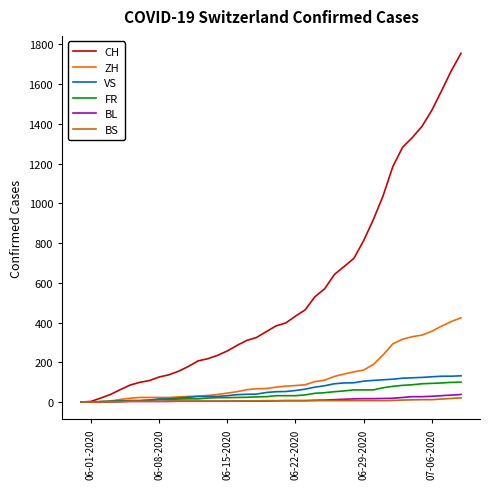

Which series has the largest total across all categories?

CH